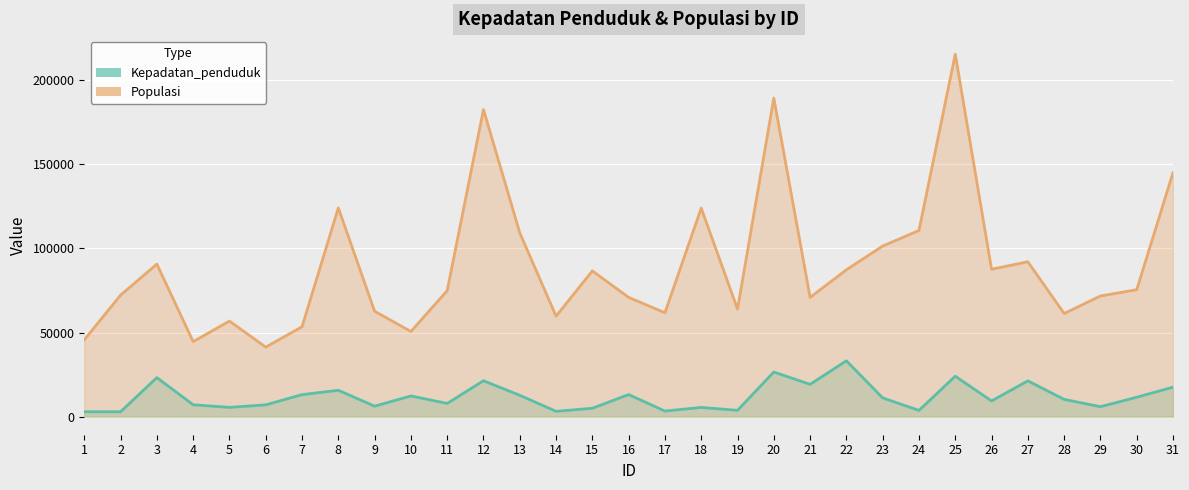

The value of Kepadatan_penduduk at 9 is 6209. True or false?

True